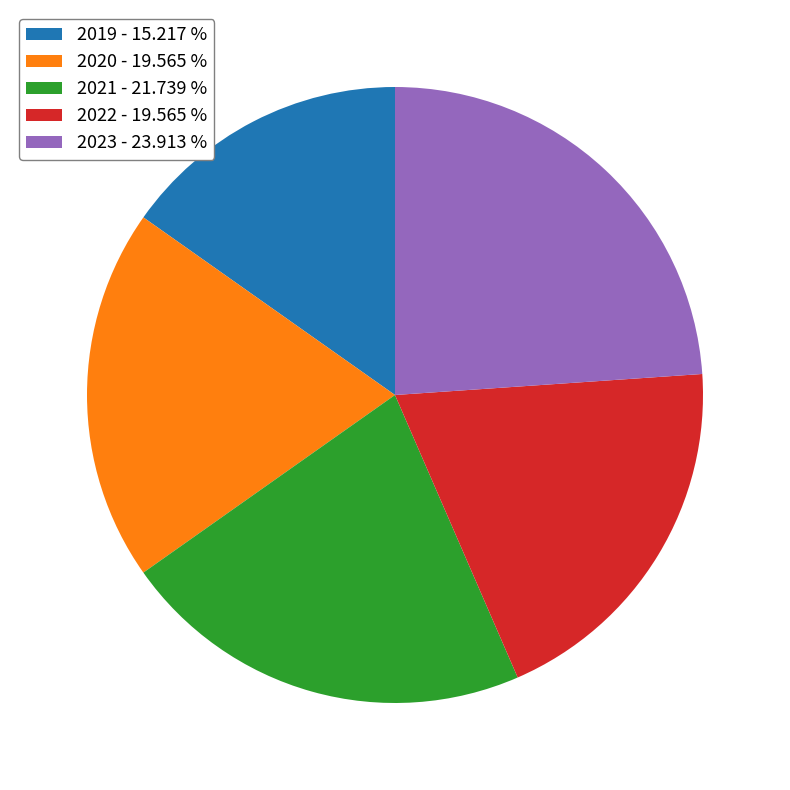

Do 2020 - 19.565 % and 2021 - 21.739 % together represent more than half of the pie?

No